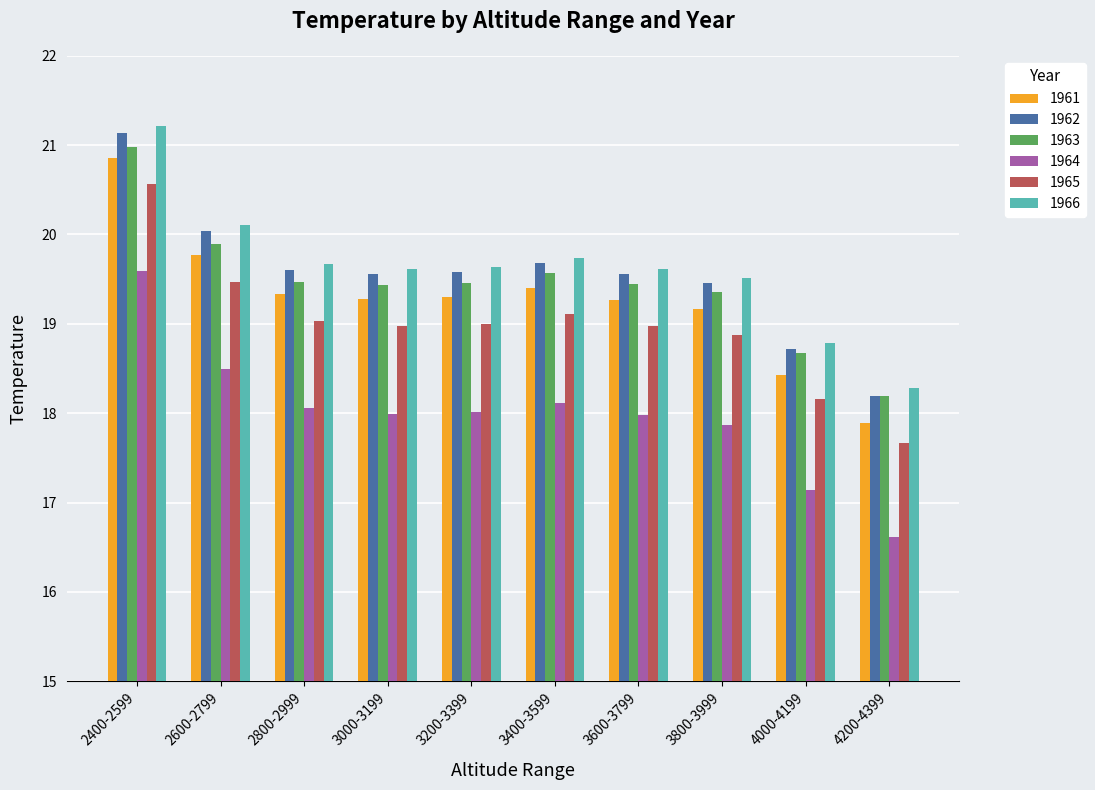

What is the difference between the maximum and minimum values in the 1966 series?

2.9